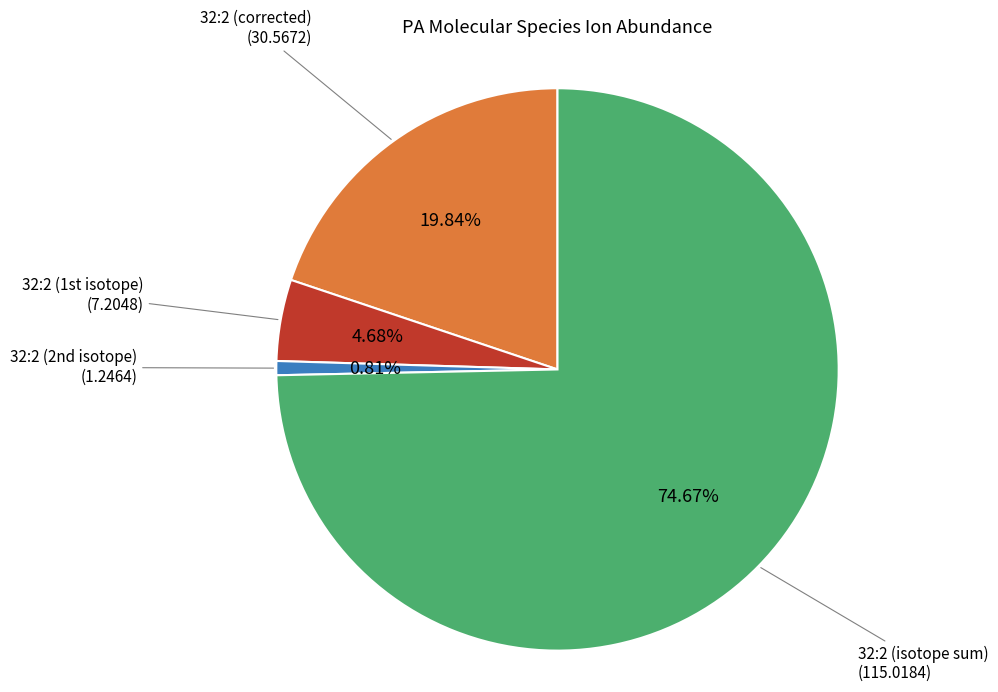

How many segments does this pie chart have?

4